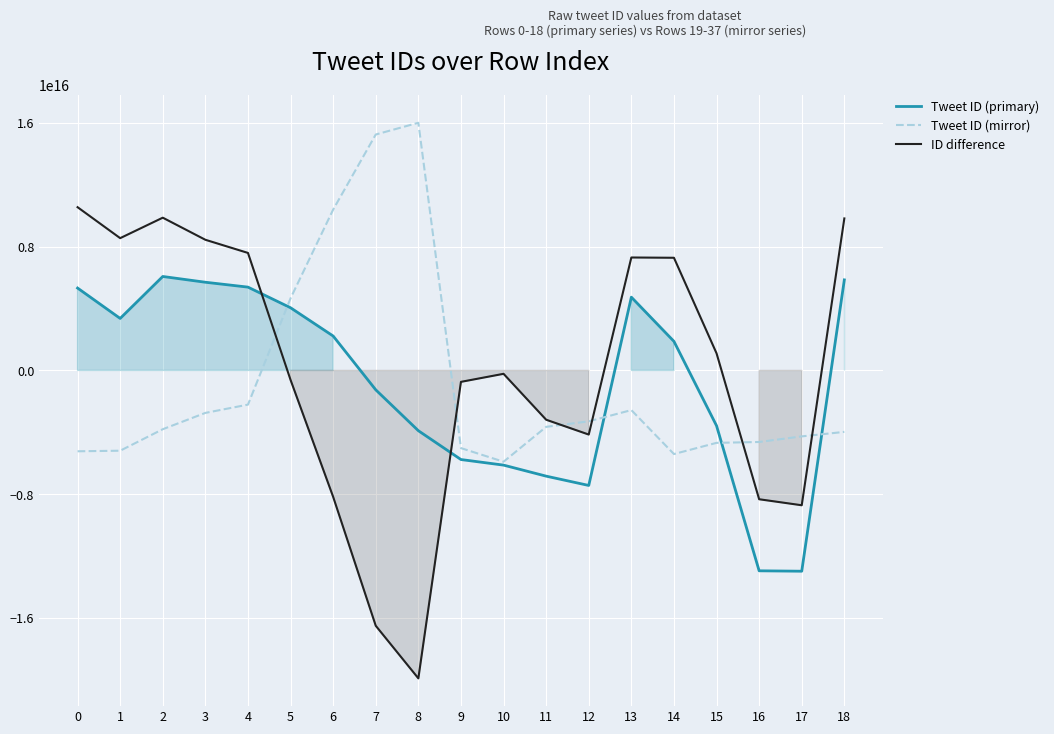

Reading left to right, transcribe all the data shown in this chart.

Tweet ID (primary): 0=5325298624907264	1=3360815866173440	2=6073152607864832	3=5700572885534720	4=5385084045346816	5=4051141954119680	6=2223543284414464	7=-1254615486363648	8=-3896706586703872	9=-5760384449697792	10=-6121079863310336	11=-6834125535508480	12=-7435746116093952	13=4735891807303680	14=1878011395557376	15=-3575429363599360	16=-12953259570558976	17=-12979519013185536	18=5853488841873408
Tweet ID (mirror): 0=-5226616185538560	1=-5189852846774272	2=-3800770203781120	3=-2745333190653952	4=-2210853426190336	5=4665568785442816	6=10397369566861312	7=15251404333766656	8=16008848433494016	9=-5021153686730752	10=-5902069606909952	11=-3647452248524800	12=-3290279966394368	13=-2564549036939264	14=-5404556705675264	15=-4681598597081088	16=-4625829583509504	17=-4263440476428288	18=-3972700030359552
ID difference: 0=10551914810445824	1=8550668712947712	2=9873922811645952	3=8445906076188672	4=7595937471537152	5=-614426831323136	6=-8173826282446848	7=-16506019820130304	8=-19905555020197888	9=-739230762967040	10=-219010256400384	11=-3186673286983680	12=-4145466149699584	13=7300440844242944	14=7282568101232640	15=1106169233481728	16=-8327429987049472	17=-8716078536757248	18=9826188872232960